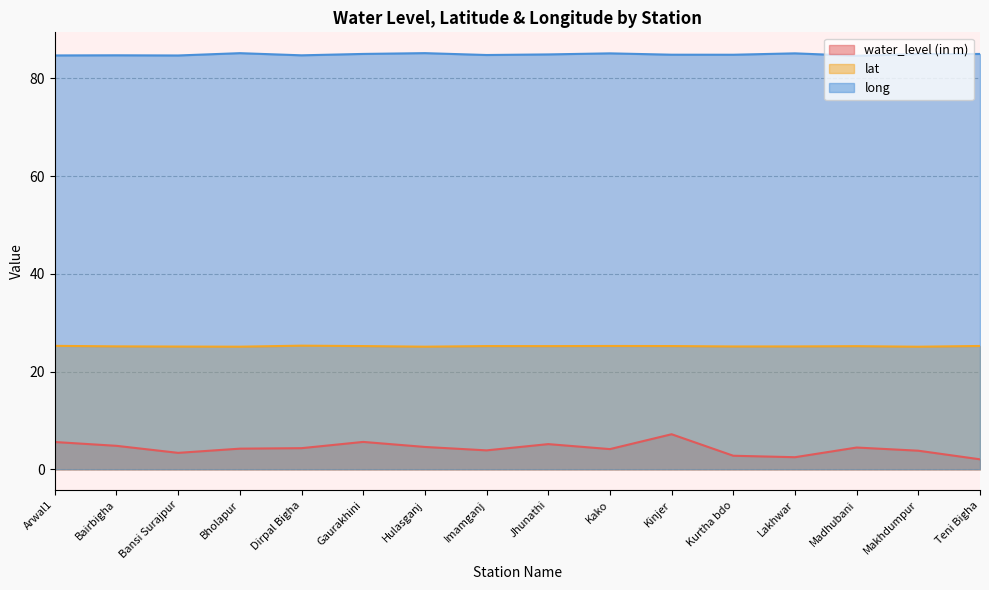

Between Lakhwar and Jhunathi, which is larger?

Jhunathi